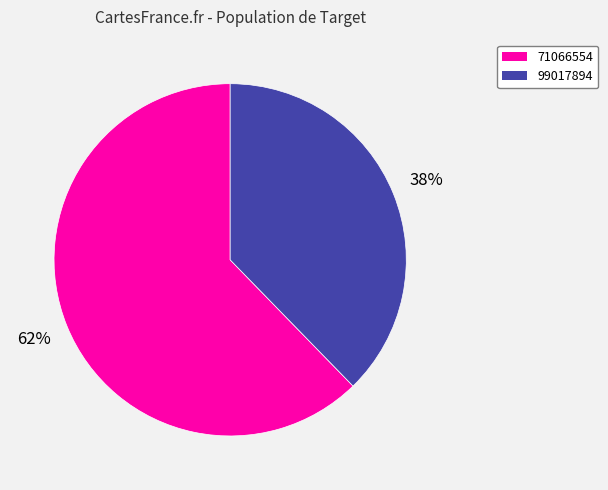

How many segments does this pie chart have?

2